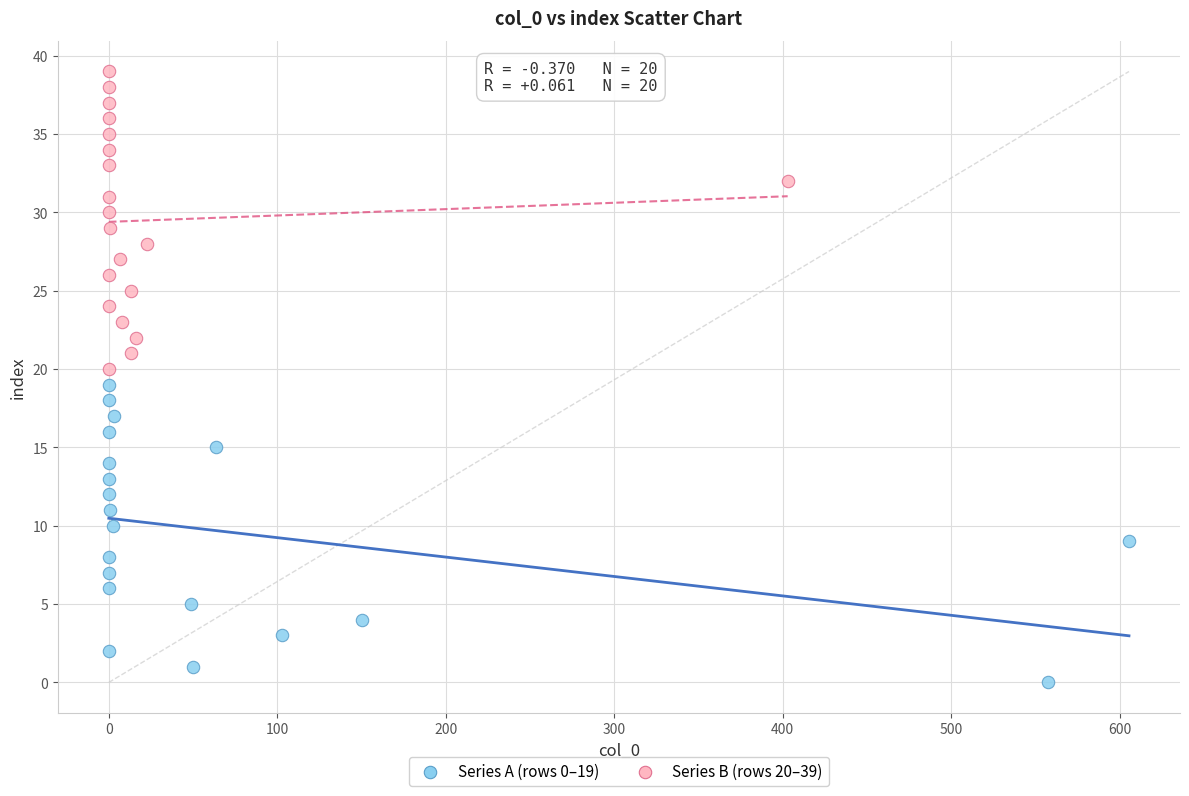

Which series reaches the maximum Y coordinate?

Series B (rows 20–39)